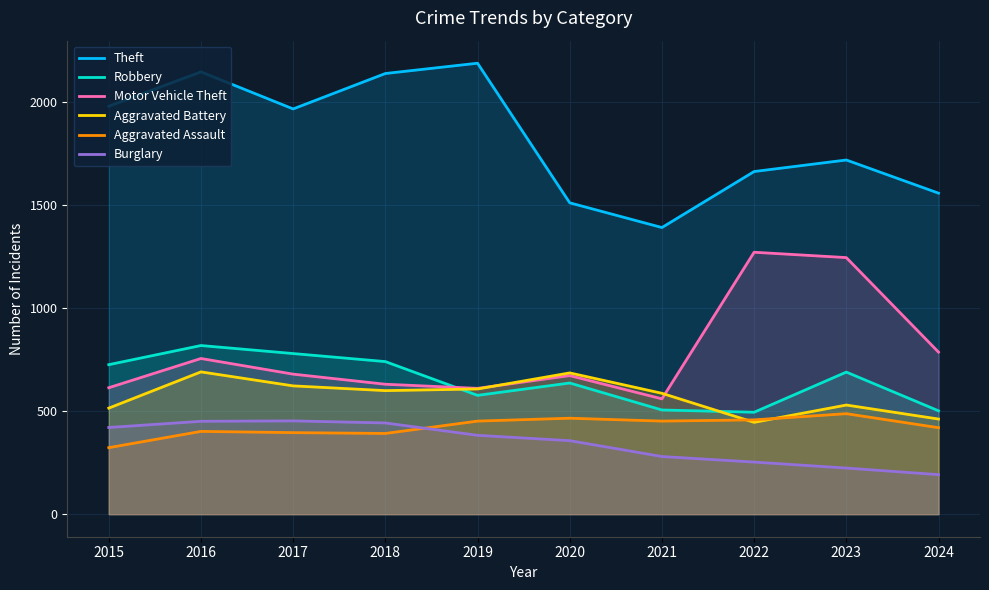

True or false: Motor Vehicle Theft has more than 2 points higher than both neighbors.

True